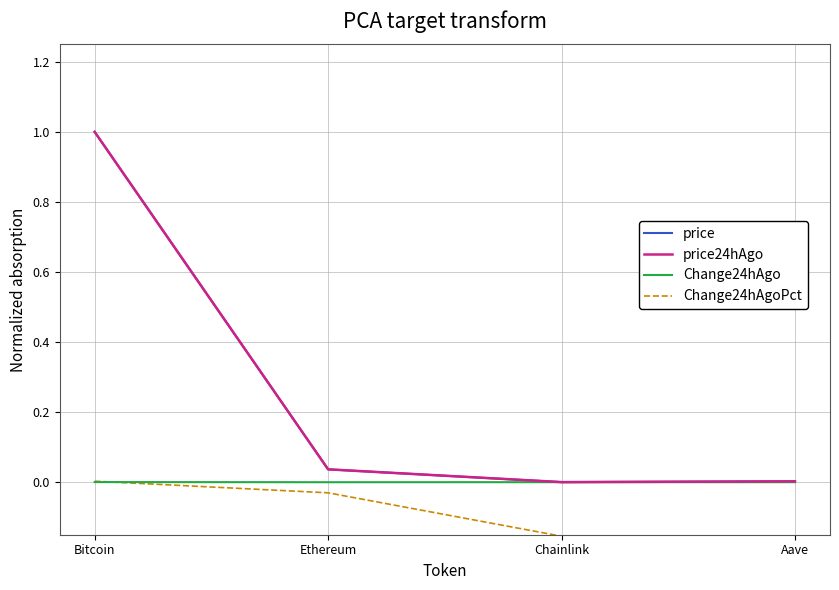

What is the maximum value shown in the chart?

1.0